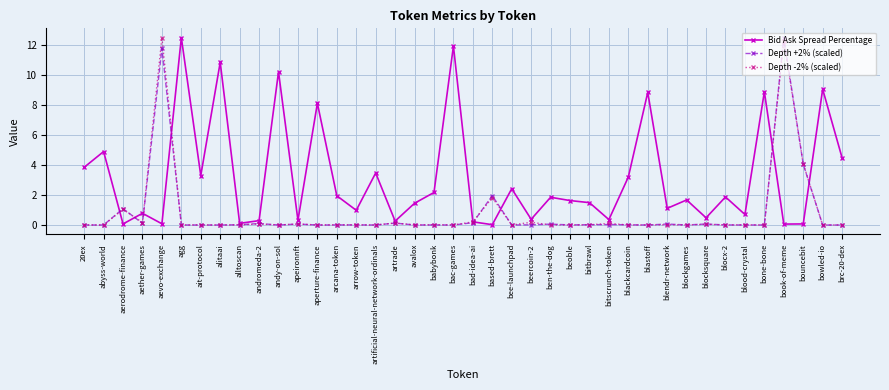

What is the label of the 24th point from the left?

beercoin-2